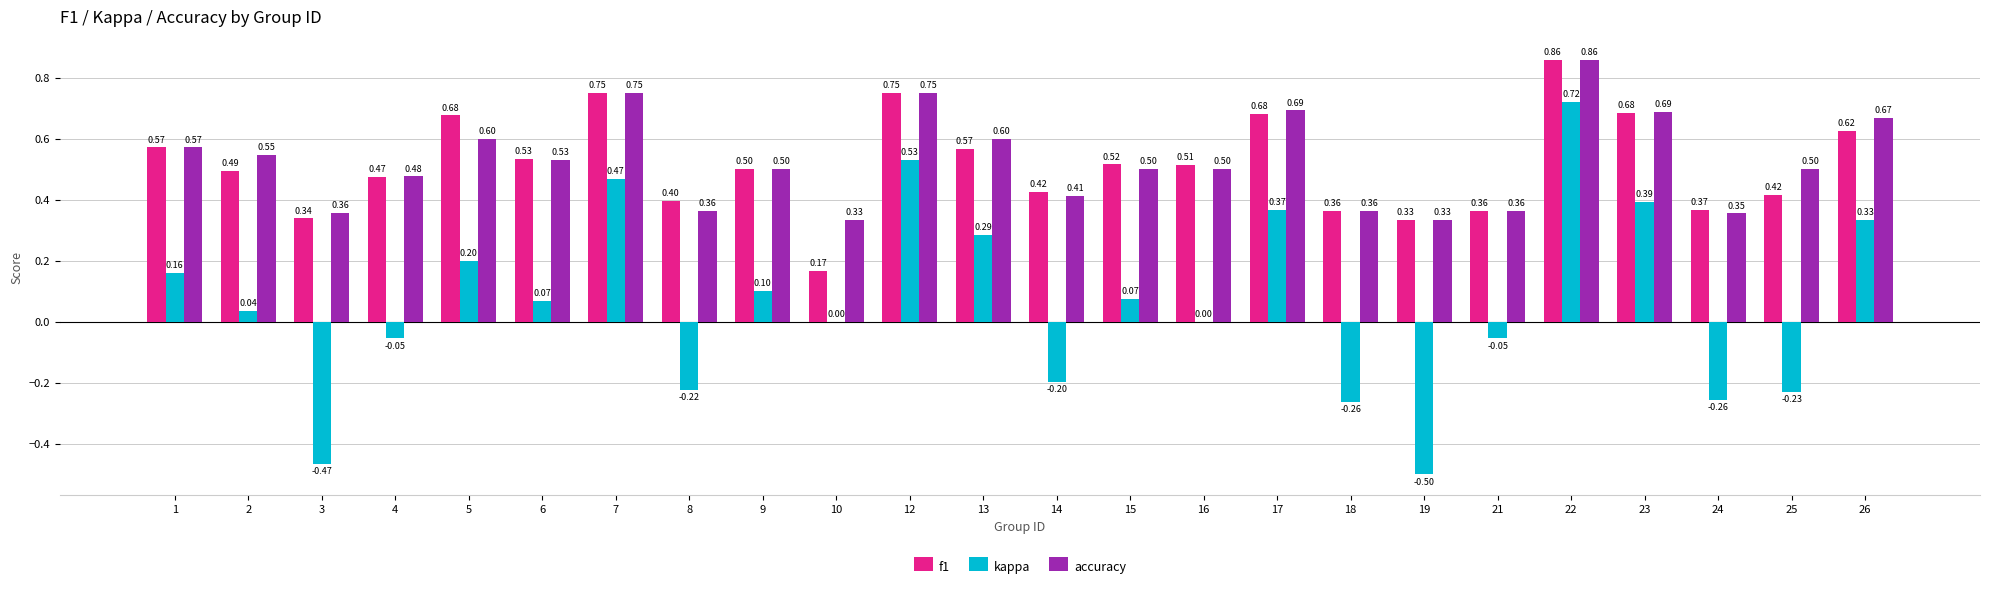

The accuracy series shows 0.1 at 24. True or false?

False